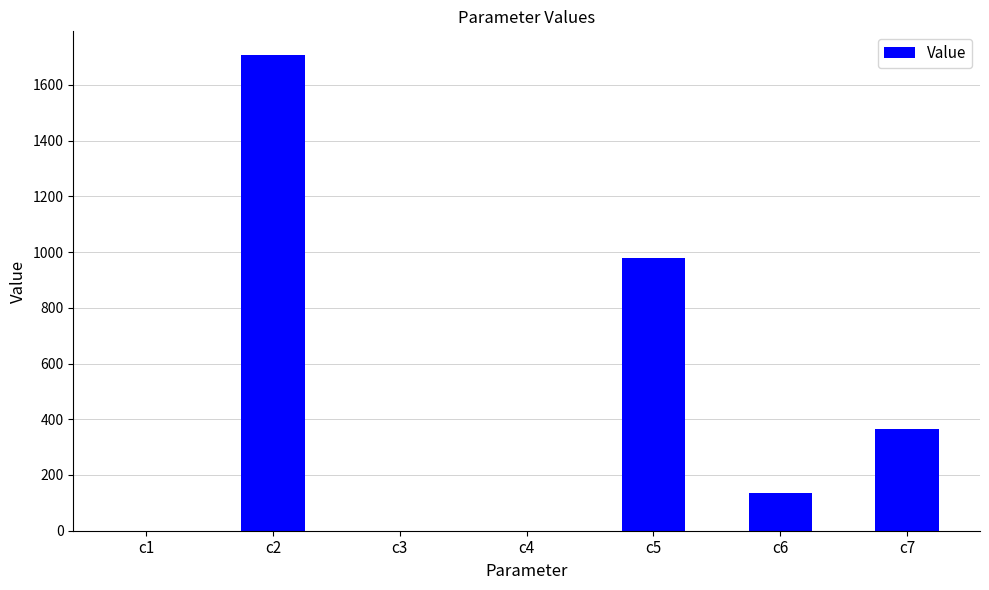

What is the maximum value shown in the chart?

1706.8